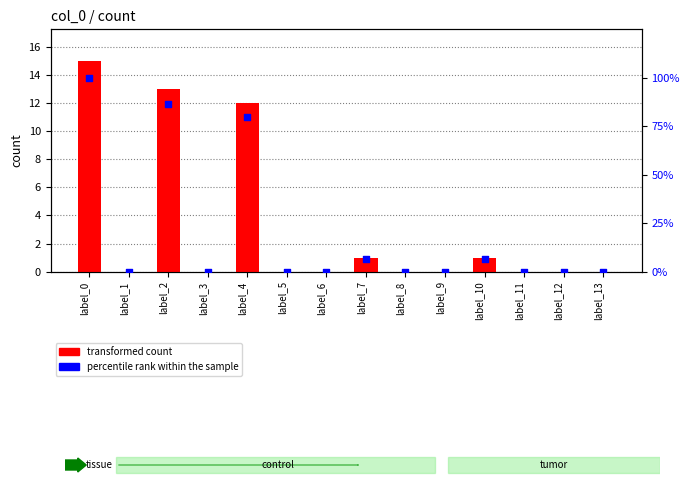

Is the value of percentile rank within the sample at label_6 greater than the value of transformed count at label_8?

No